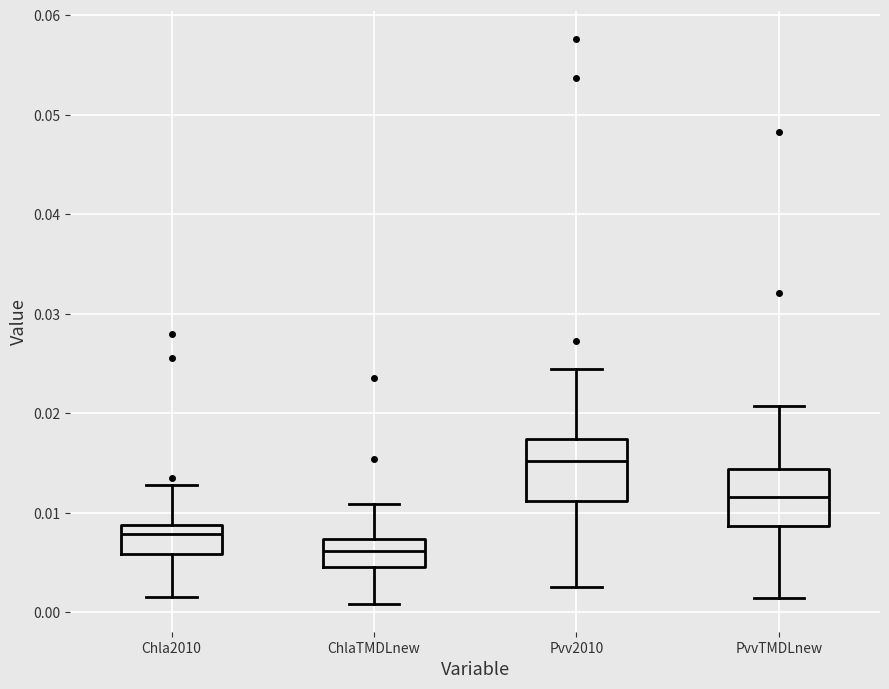

Which box's median line is the highest?

Pvv2010